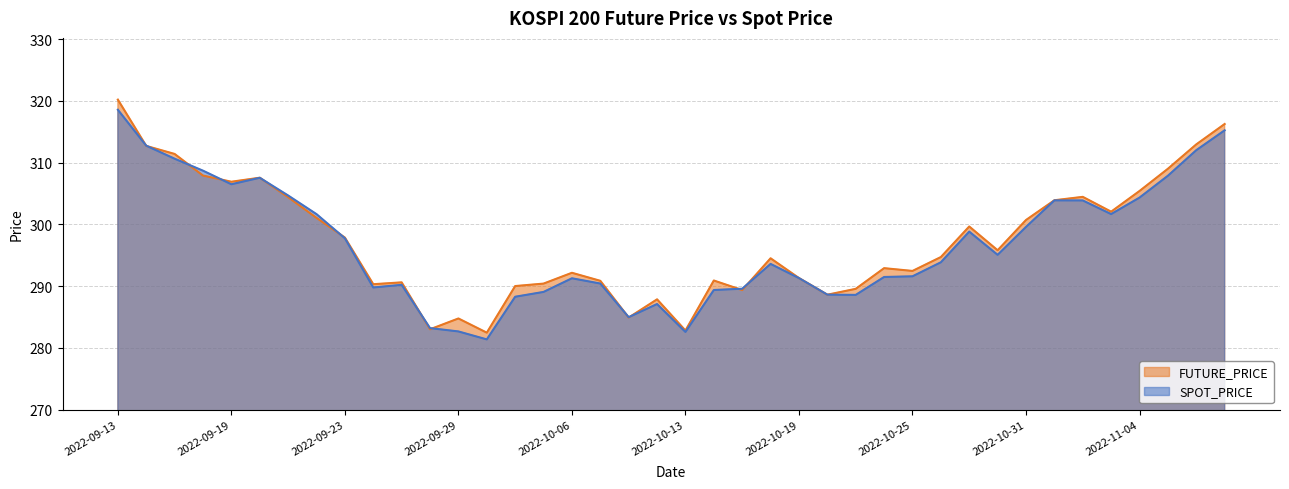

The value of FUTURE_PRICE at 2022-11-08 is 499.3. True or false?

False